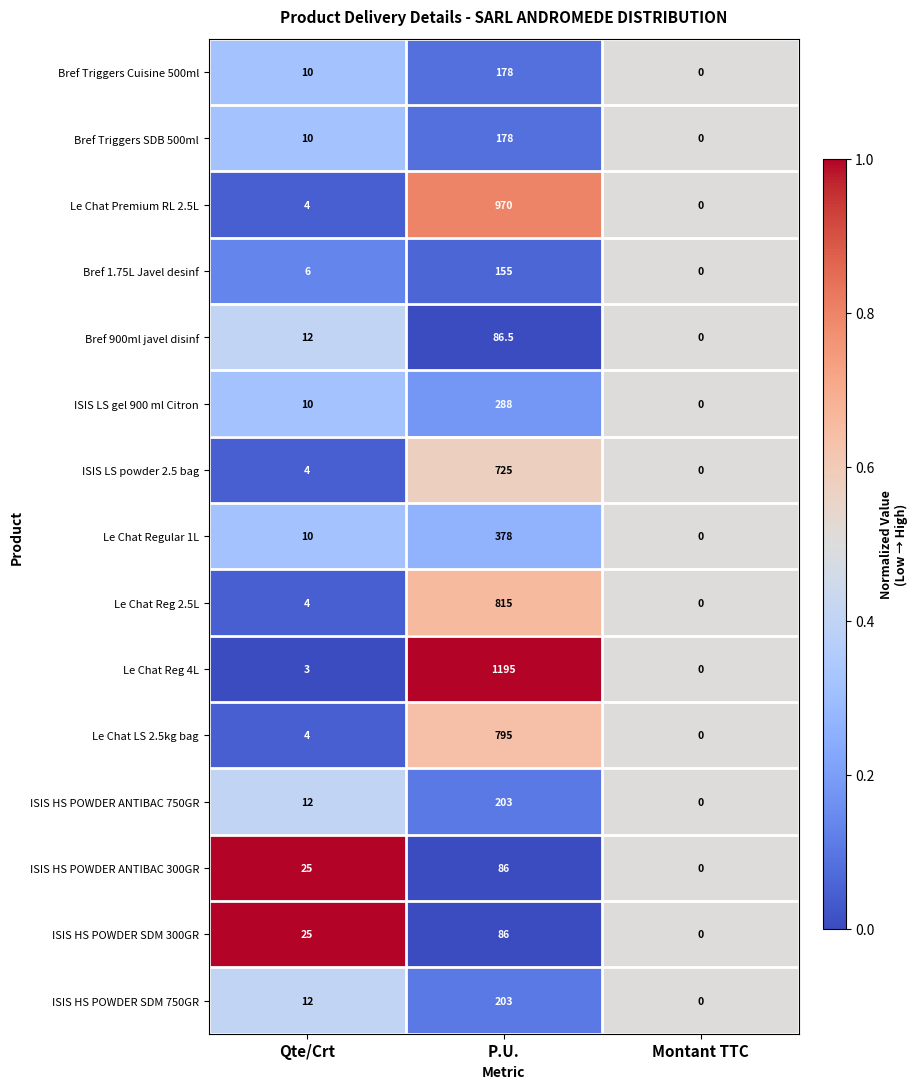

Which series has the largest total across all categories?

Le Chat Reg 4L